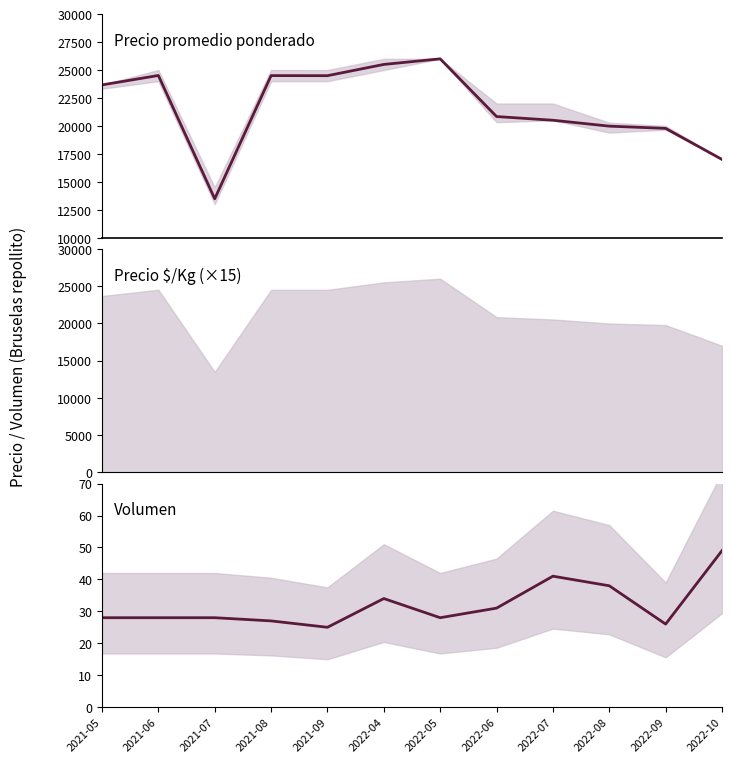

How many data points in Precio promedio ponderado are above 23667?

5